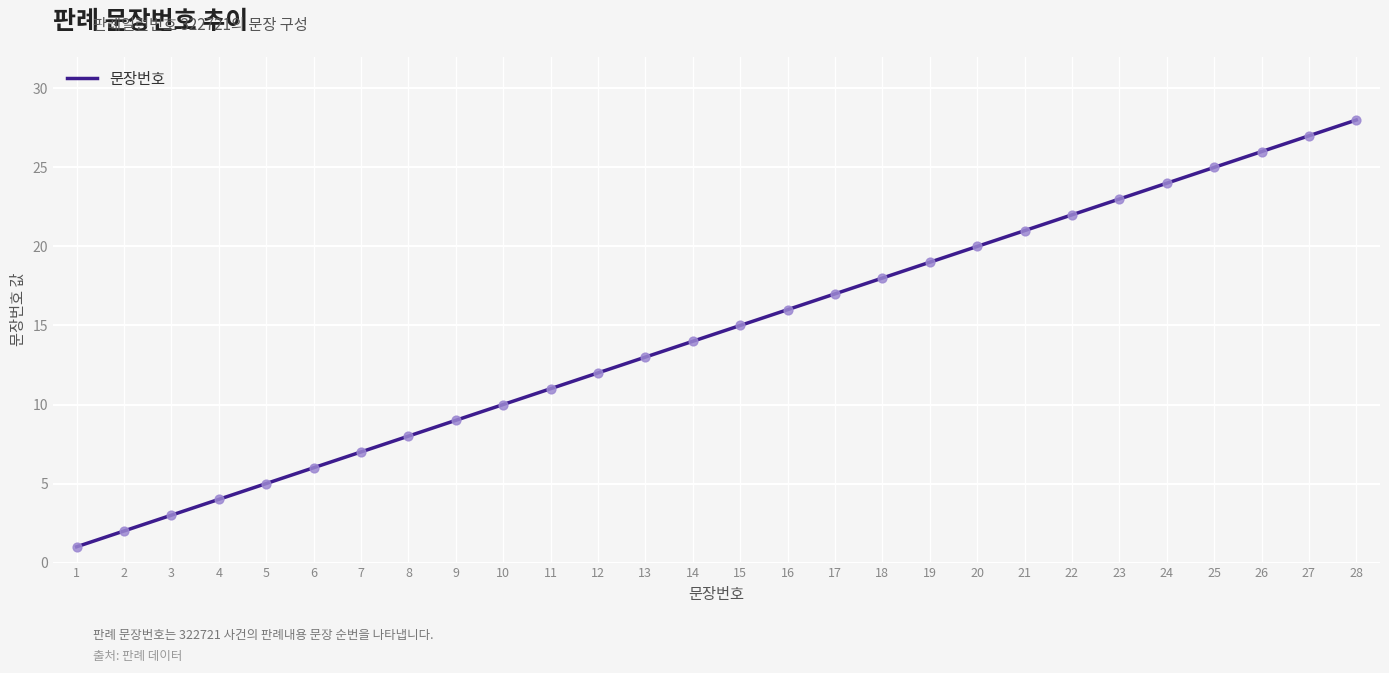

Which has a higher value, 26 or 13?

26